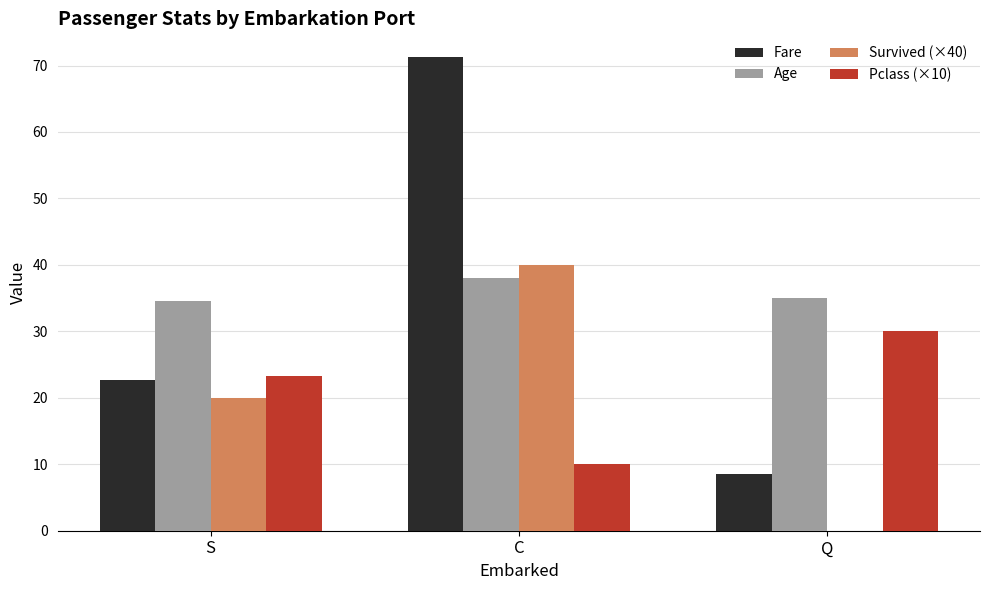

Which category has the highest value in the Survived (×40) series?

C